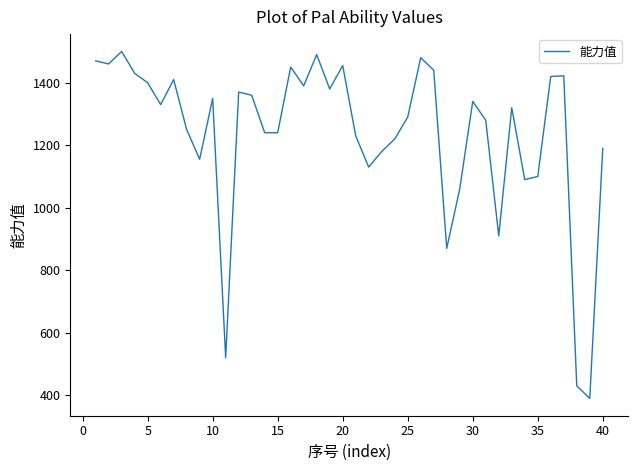

What is the smallest value displayed?

390